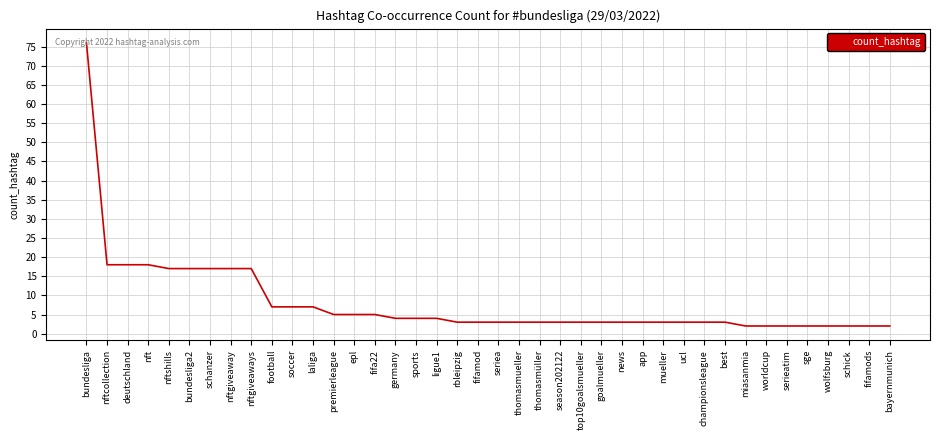

What is the ratio of the value at football to the value at wolfsburg?

3.5